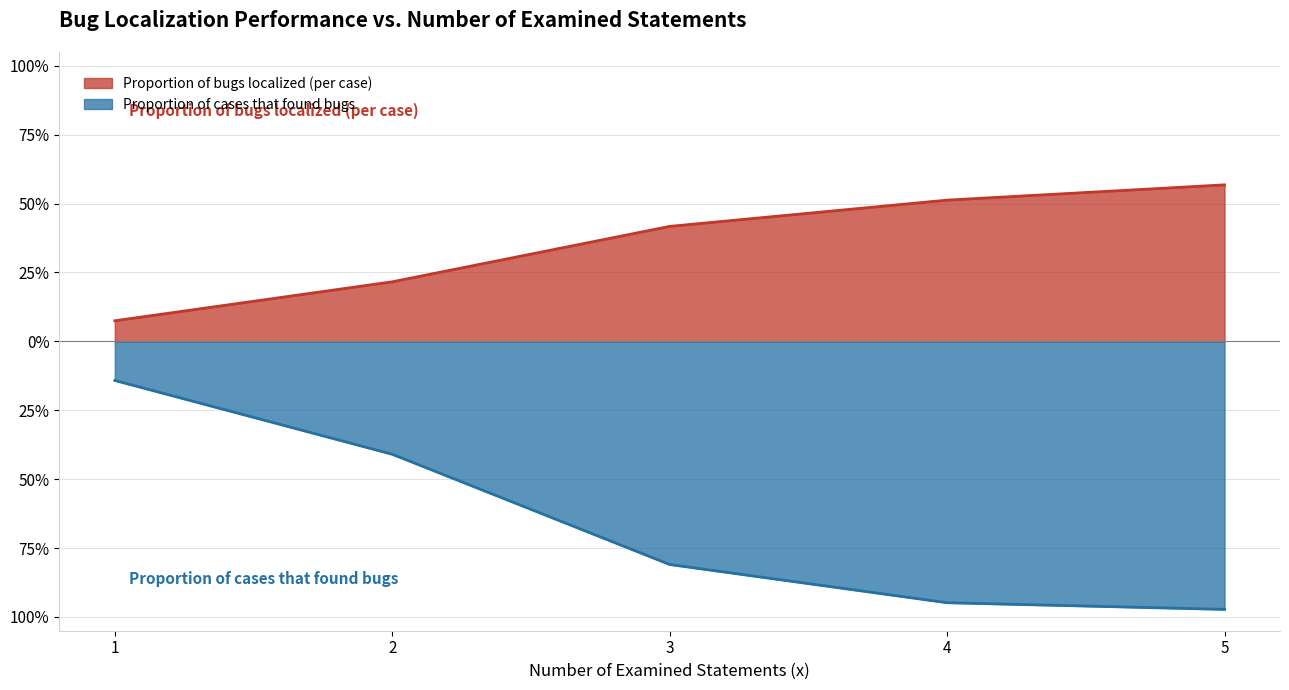

True or false: Proportion of bugs localized (per case) and Proportion of cases that found bugs cross at least once.

False